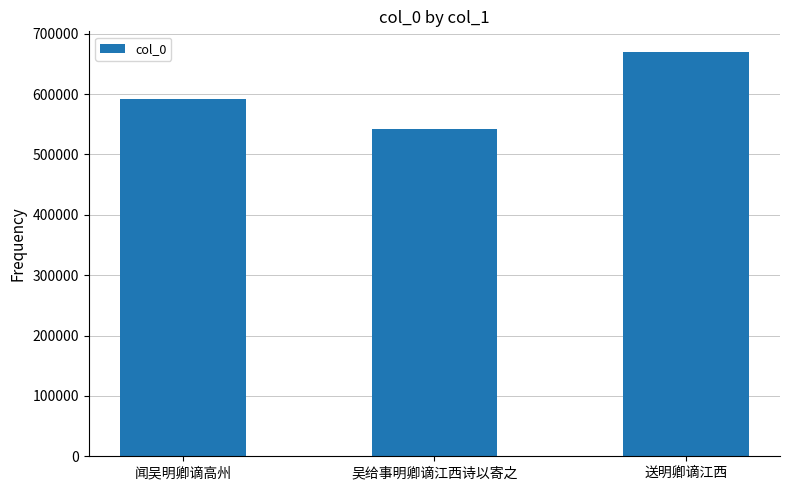

At which category does the chart reach its peak across all series?

送明卿谪江西